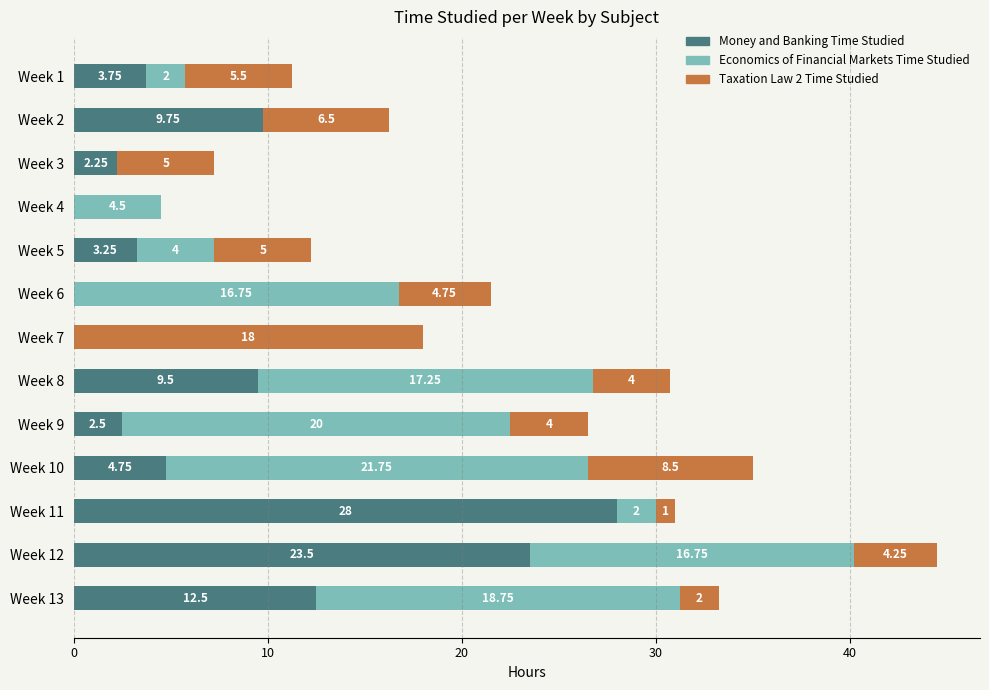

At which label is Money and Banking Time Studied closest to 14?

Week 13